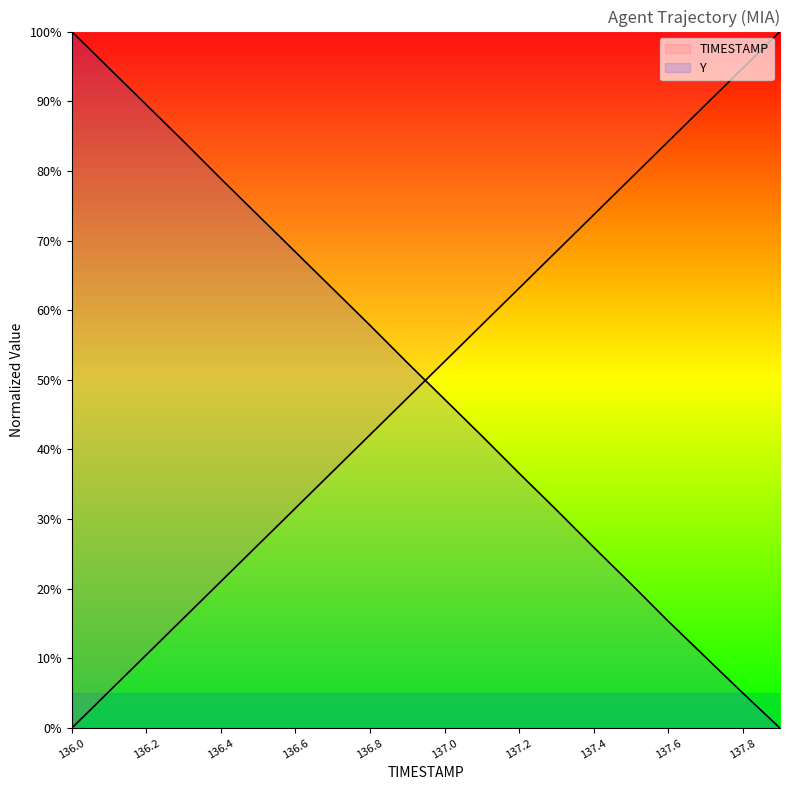

What is the total value across all series at 137.5?

99.7